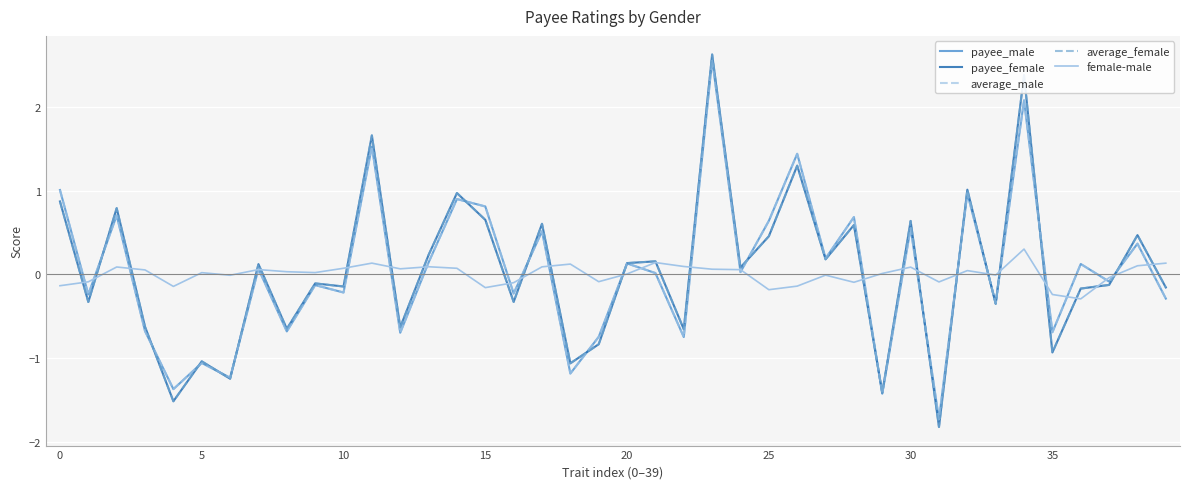

What is the minimum value for payee_male?

-1.7